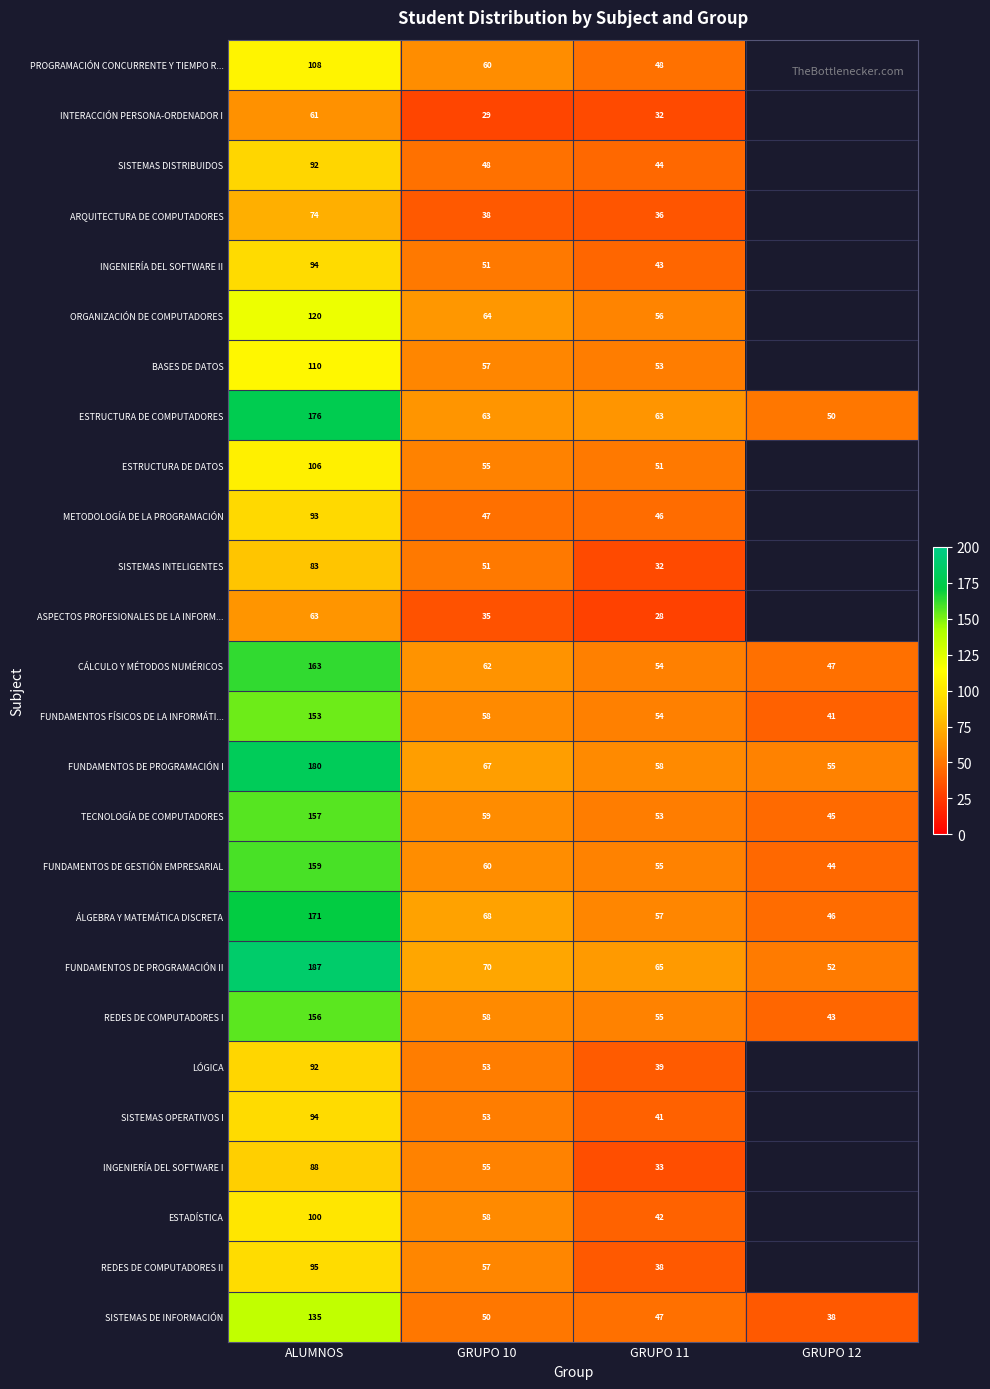

True or false: INGENIERÍA DEL SOFTWARE II has a value of 94 at ALUMNOS.

True